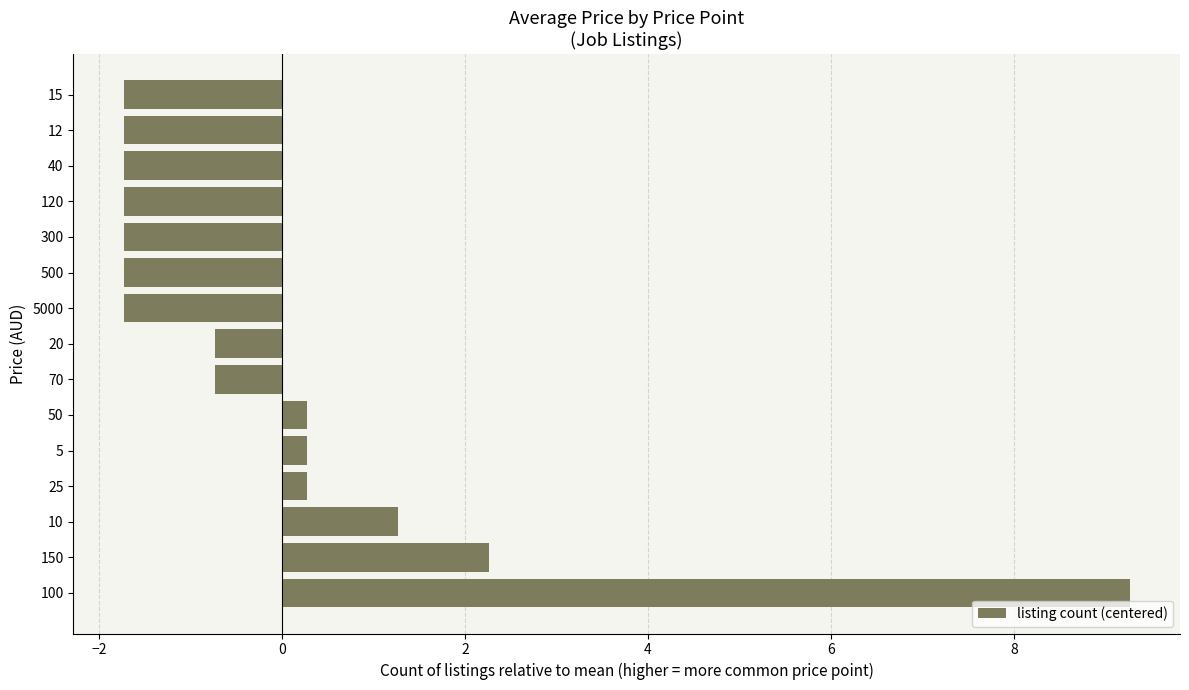

The chart shows a value of -1.7 at 300. True or false?

True